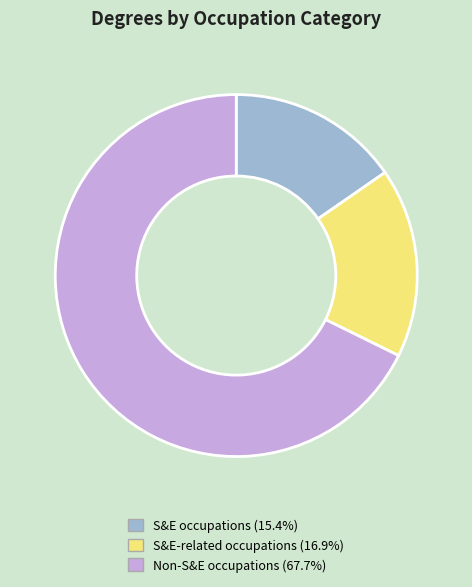

How many slices are in this pie chart?

3